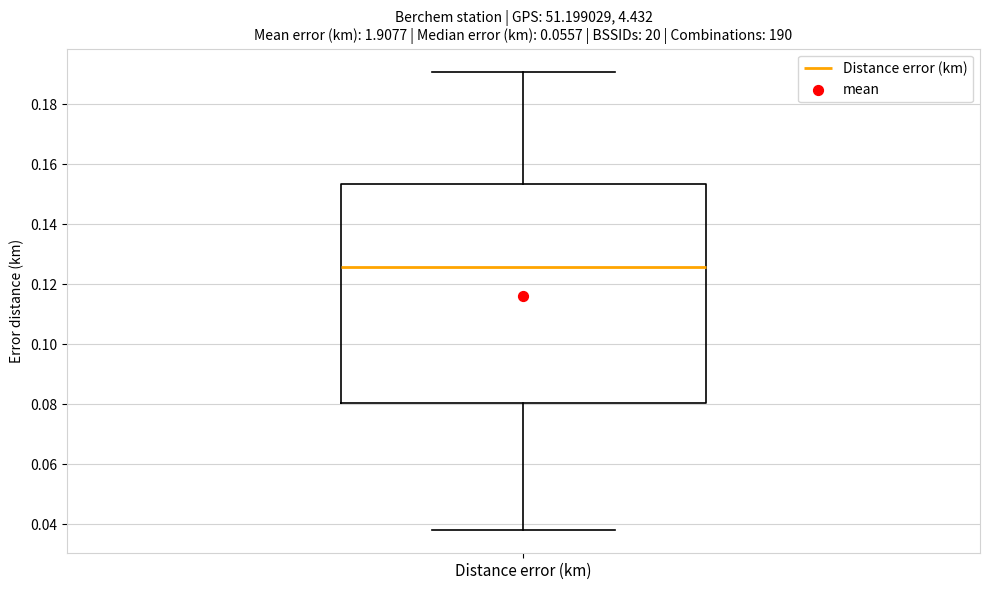

Transcribe this box plot: give where the median line is, the range the box spans, and where the two whiskers end, as read against the y-axis. The values are not printed on the chart, so give them approximately, as read against the axis.

median 0.126, box 0.080 to 0.154, whiskers 0.038 to 0.190